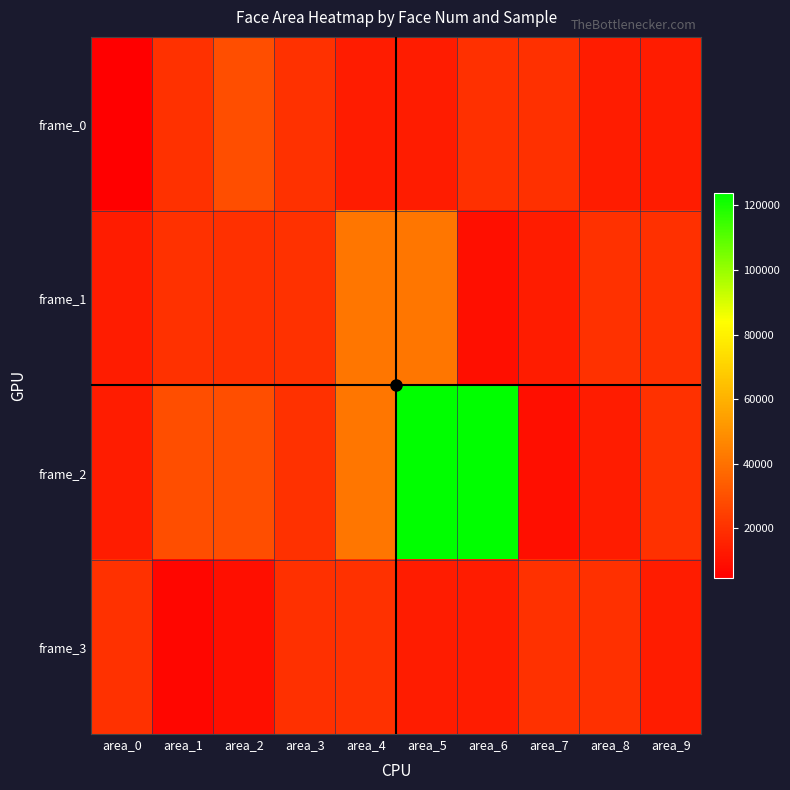

Reading left to right, what are all the values shown in this chart?

frame_0: area_0=4624	area_1=20022	area_2=28900	area_3=20164	area_4=13924	area_5=13924	area_6=19881	area_7=19881	area_8=13924	area_9=13924
frame_1: area_0=13924	area_1=20022	area_2=19881	area_3=20022	area_4=41616	area_5=41616	area_6=9702	area_7=13924	area_8=20022	area_9=19881
frame_2: area_0=13924	area_1=28900	area_2=28900	area_3=20022	area_4=41616	area_5=123904	area_6=123904	area_7=9702	area_8=13924	area_9=20022
frame_3: area_0=20022	area_1=6724	area_2=9702	area_3=19881	area_4=20022	area_5=13924	area_6=13924	area_7=20022	area_8=19881	area_9=13924